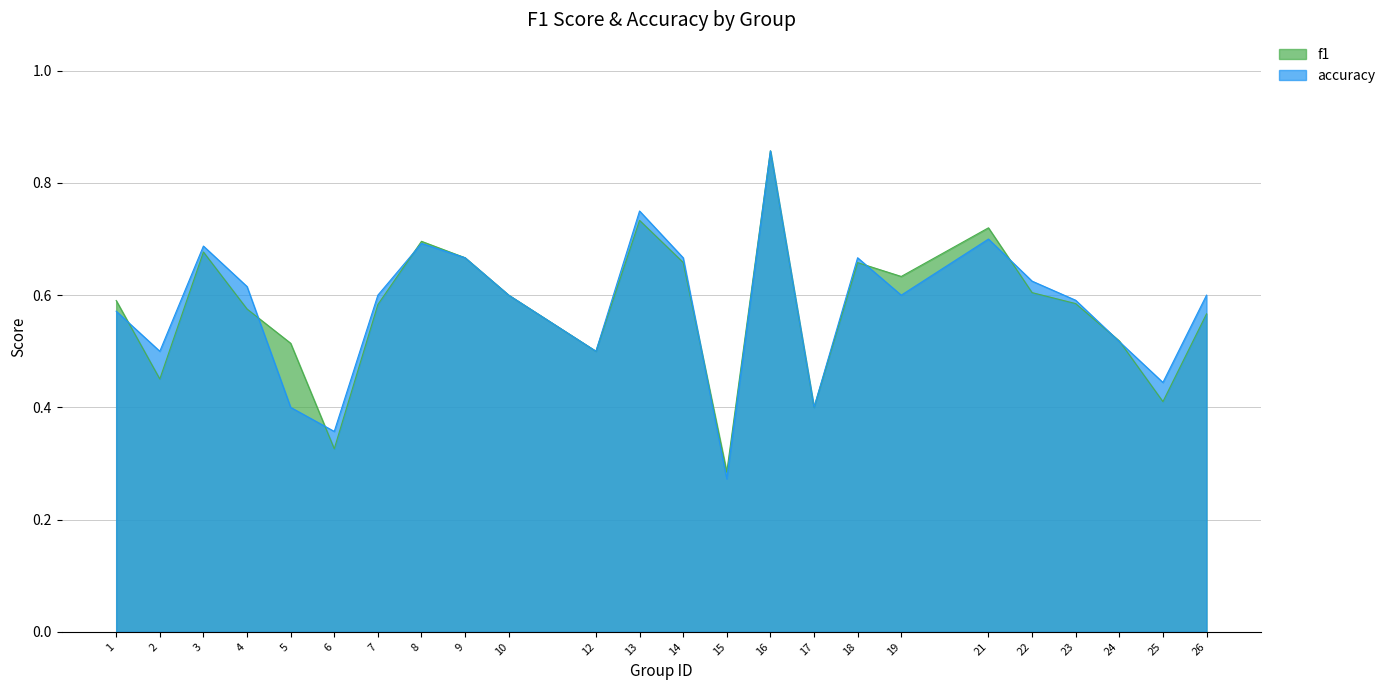

Reading left to right, list all the values displayed in this chart.

f1: 1=0.6	2=0.5	3=0.7	4=0.6	5=0.5	6=0.3	7=0.6	8=0.7	9=0.7	10=0.6	12=0.5	13=0.7	14=0.7	15=0.3	16=0.9	17=0.4	18=0.7	19=0.6	21=0.7	22=0.6	23=0.6	24=0.5	25=0.4	26=0.6
accuracy: 1=0.6	2=0.5	3=0.7	4=0.6	5=0.4	6=0.4	7=0.6	8=0.7	9=0.7	10=0.6	12=0.5	13=0.8	14=0.7	15=0.3	16=0.9	17=0.4	18=0.7	19=0.6	21=0.7	22=0.6	23=0.6	24=0.5	25=0.4	26=0.6